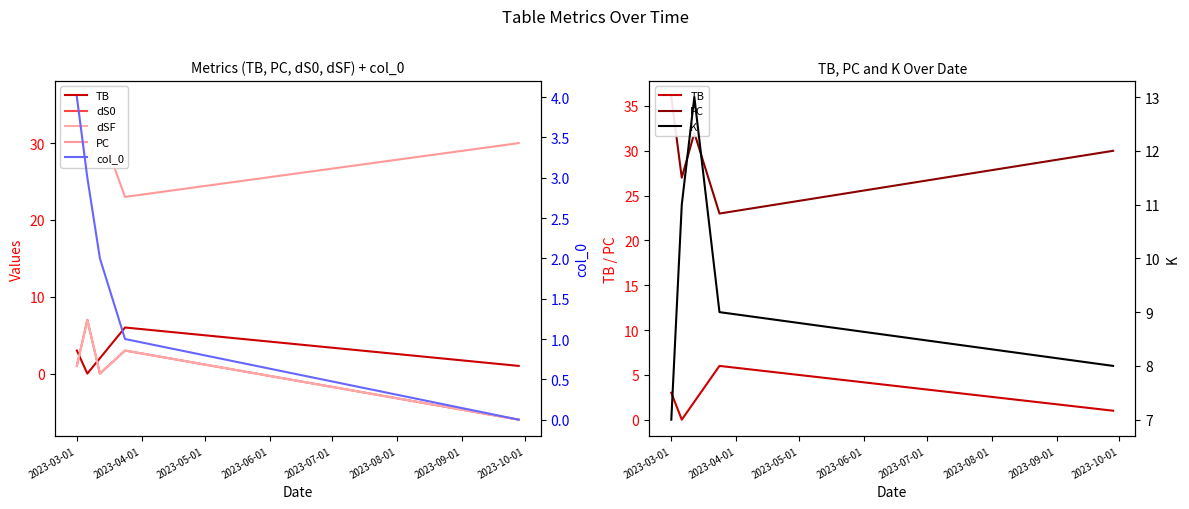

Read the K value at 2023-03-01.

7